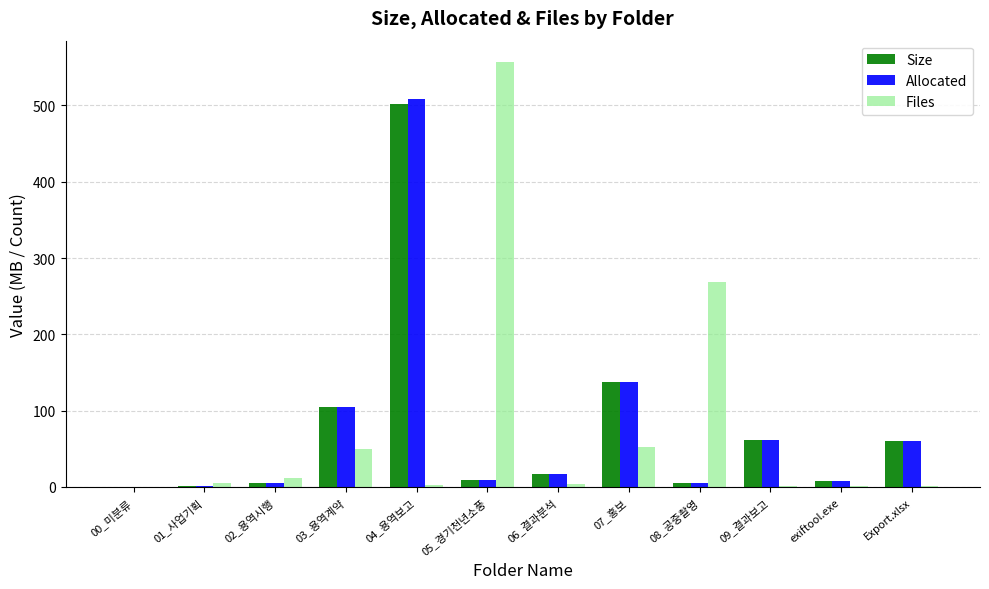

The value of Allocated at 09_결과보고 is 60.9. True or false?

True